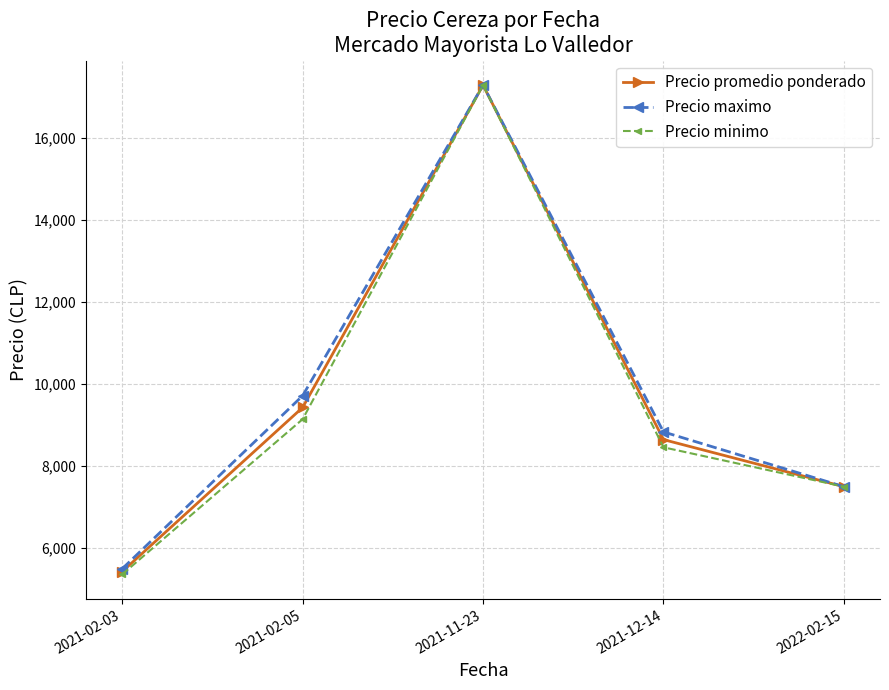

Which series changed the most between 2021-11-23 and 2021-12-14?

Precio minimo